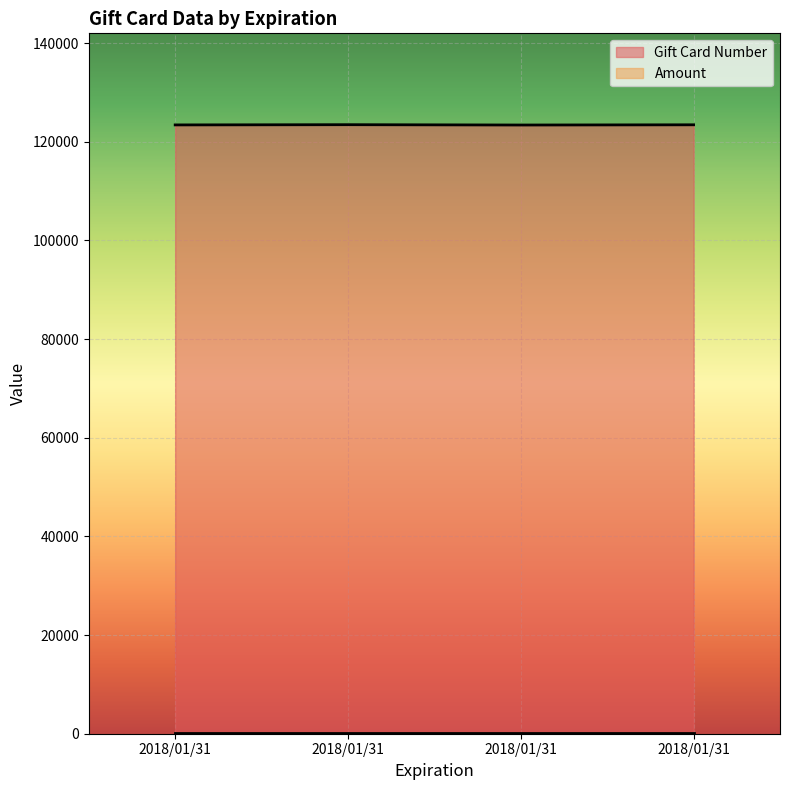

Which label corresponds to the smallest value in the chart?

2018/01/31